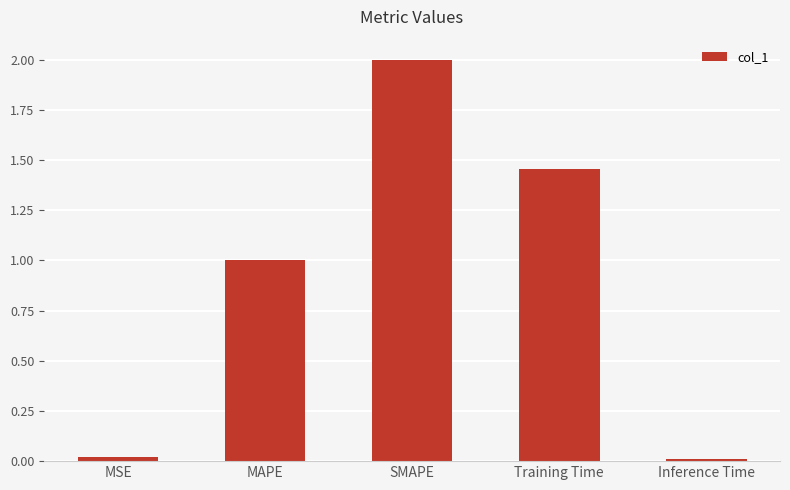

What is the label of the 1st bar from the right?

Inference Time